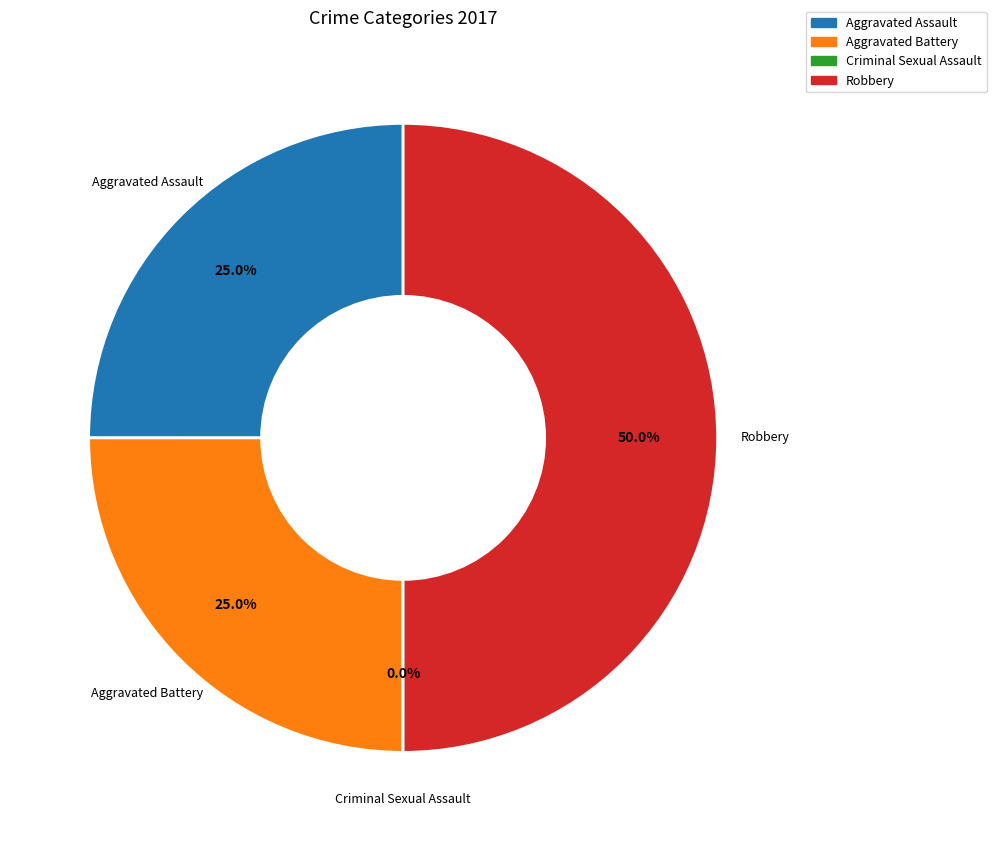

What portion of the pie excludes Aggravated Assault?

75.0%